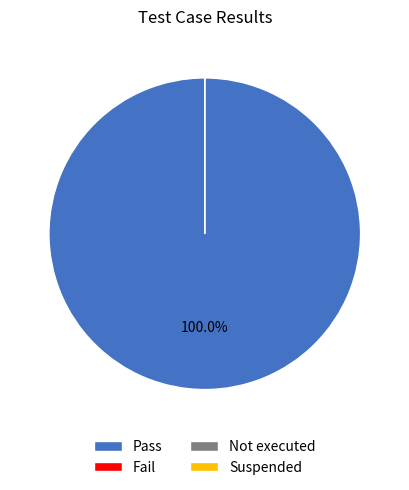

How many slices are in this pie chart?

4